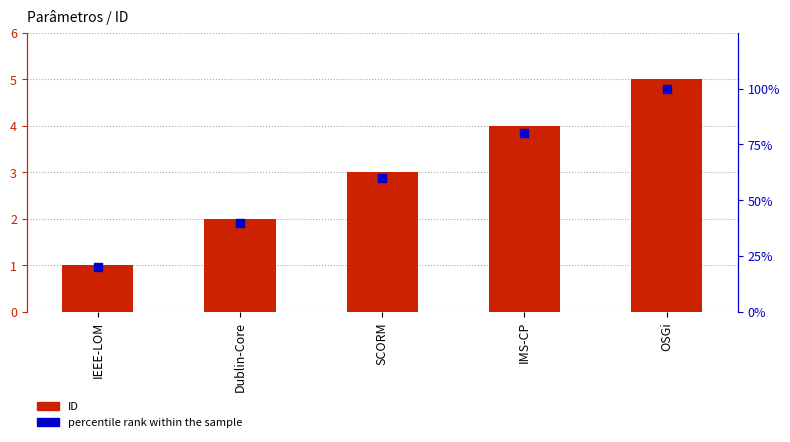

What are all the series names shown in the legend?

ID, percentile rank within the sample